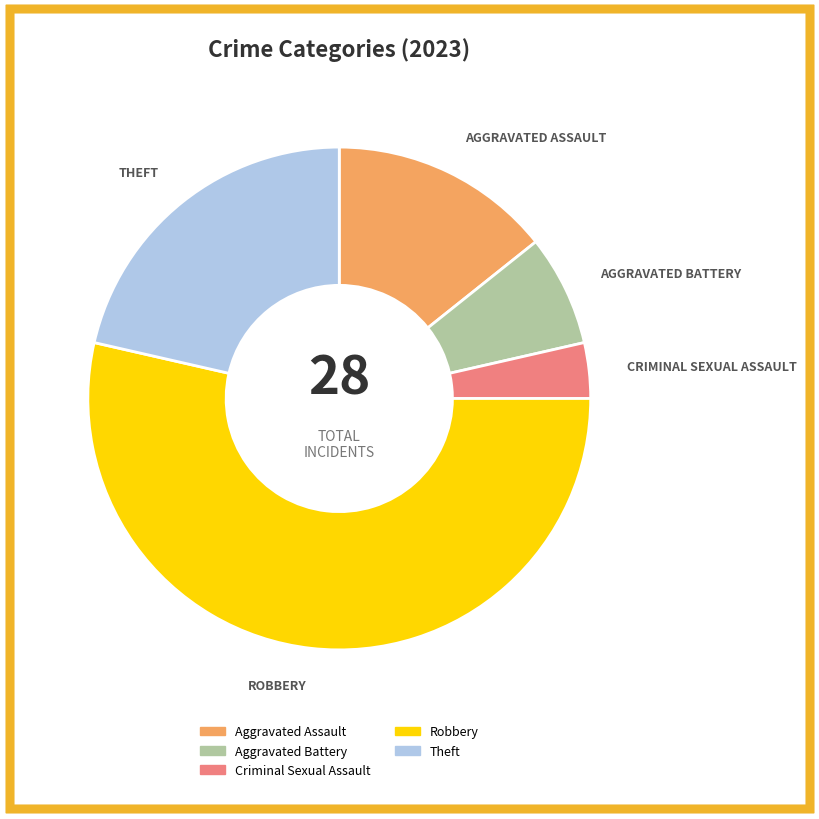

Rank the categories by value from highest to lowest.

Robbery, Theft, Aggravated Assault, Aggravated Battery, Criminal Sexual Assault